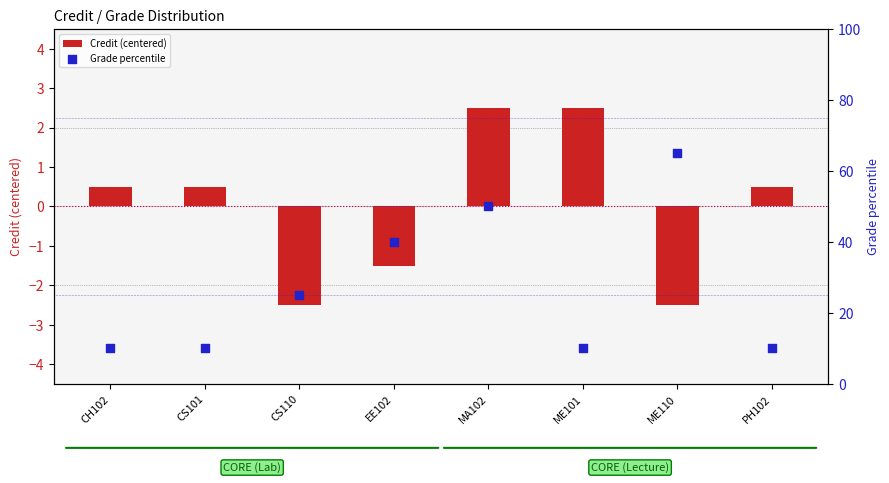

What is the total value across all series at EE102?

38.5